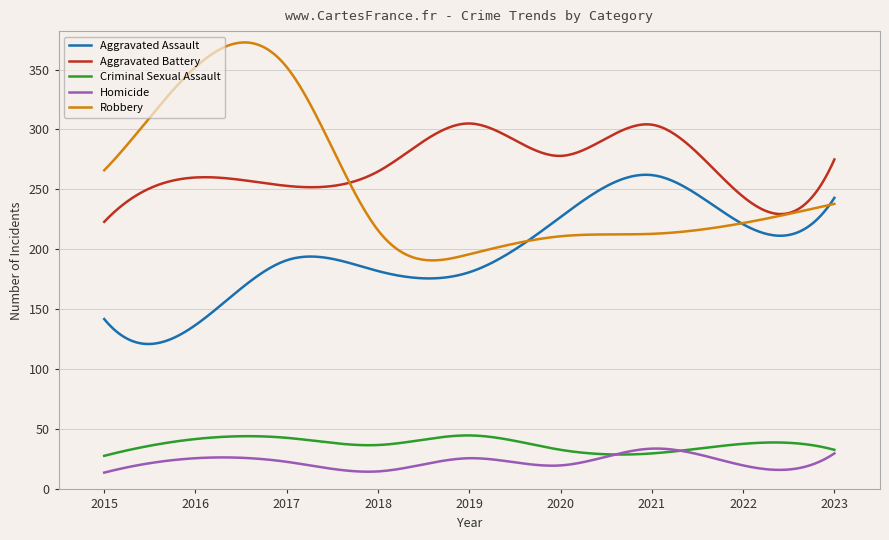

How many lines are shown in the chart?

5